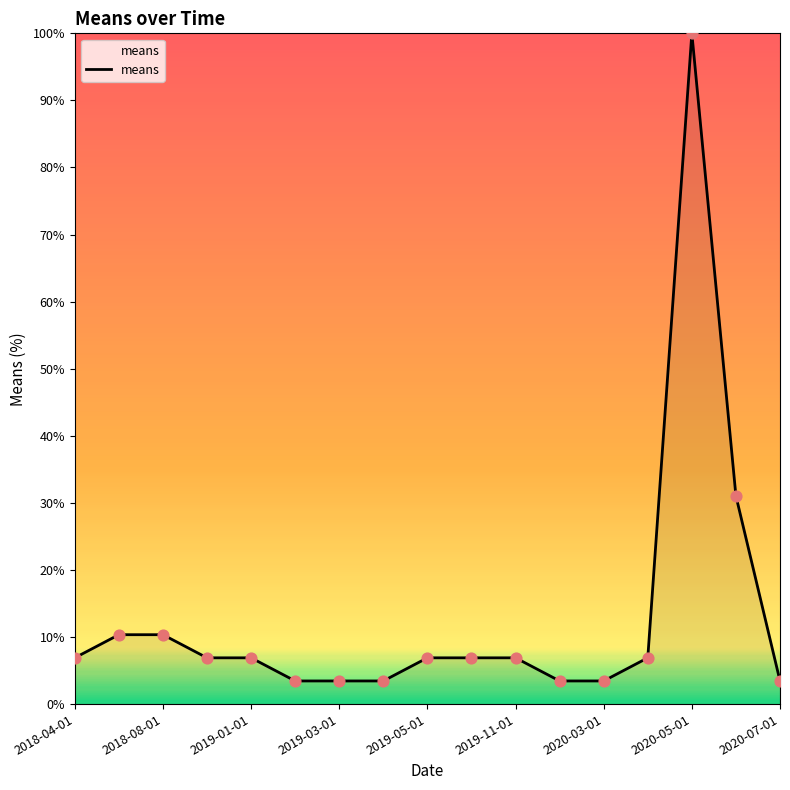

What is the difference between the maximum and minimum values?

96.6